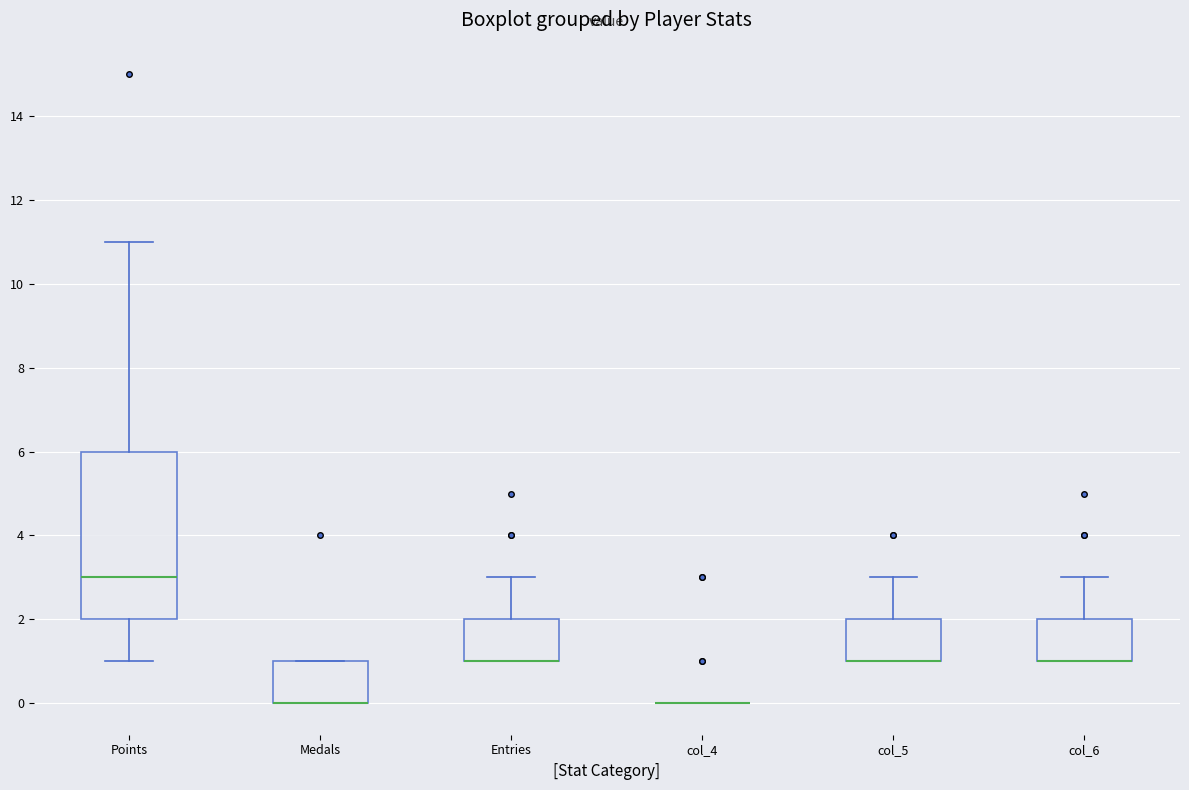

Which box is the tallest, from its lower edge to its upper edge?

Points